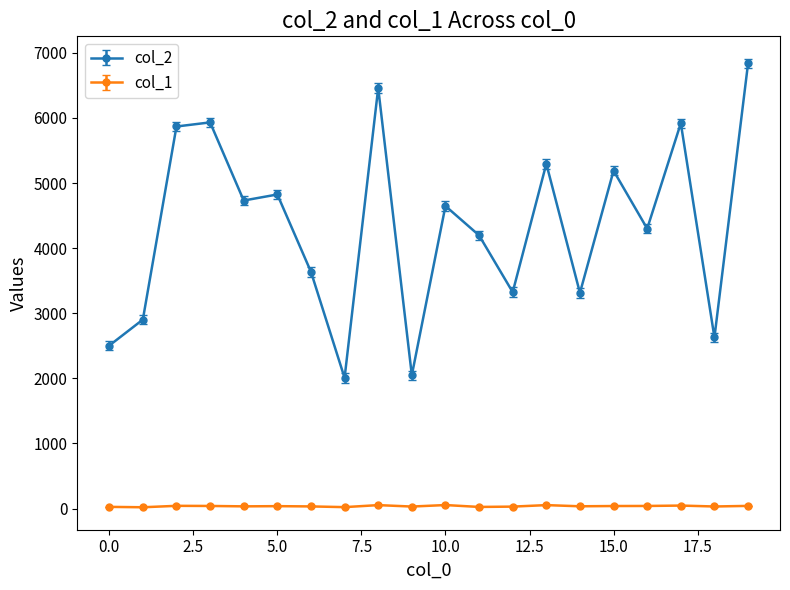

True or false: col_2 has more than 1 points higher than both neighbors.

True